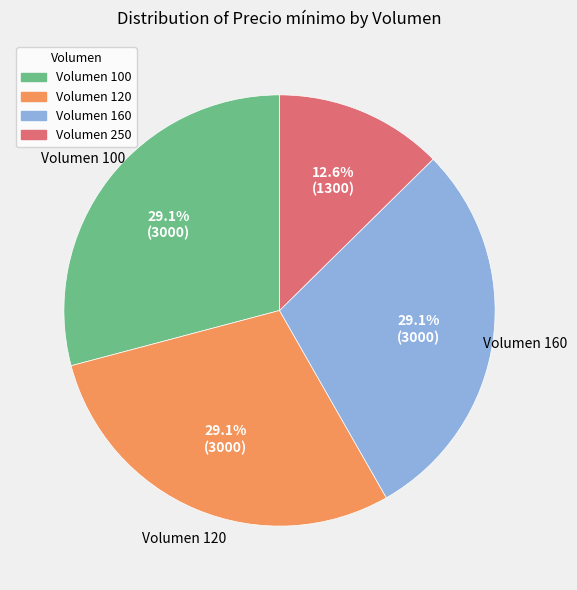

Does any single category account for the majority?

No